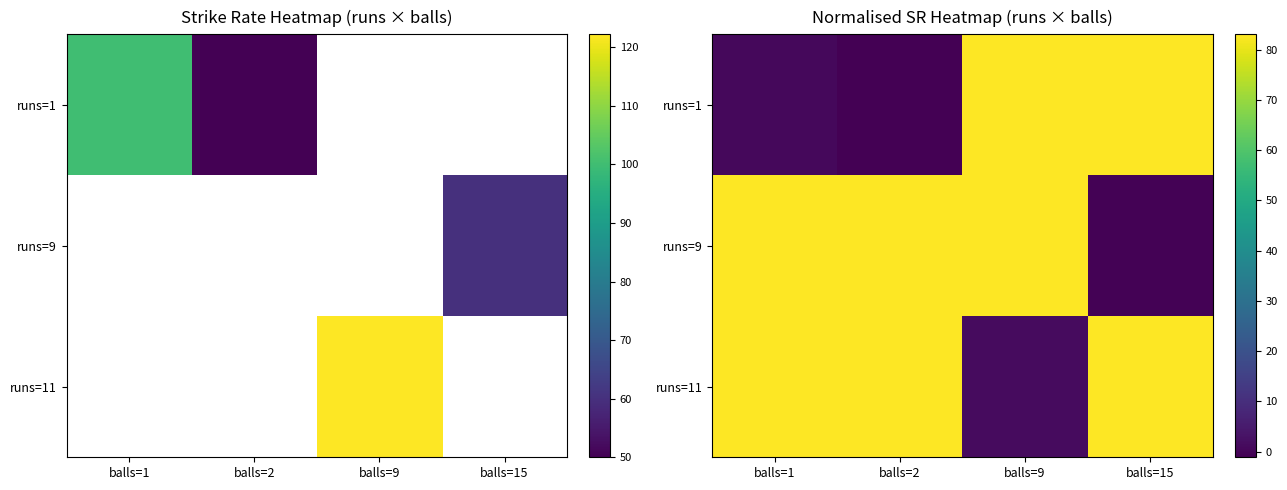

Between balls=15 and balls=2, which is larger?

balls=15